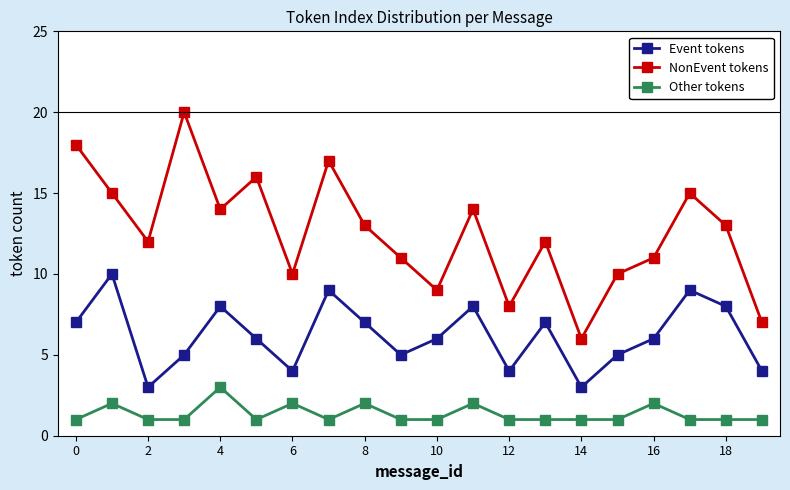

True or false: NonEvent tokens has more than 2 interior local peaks.

True